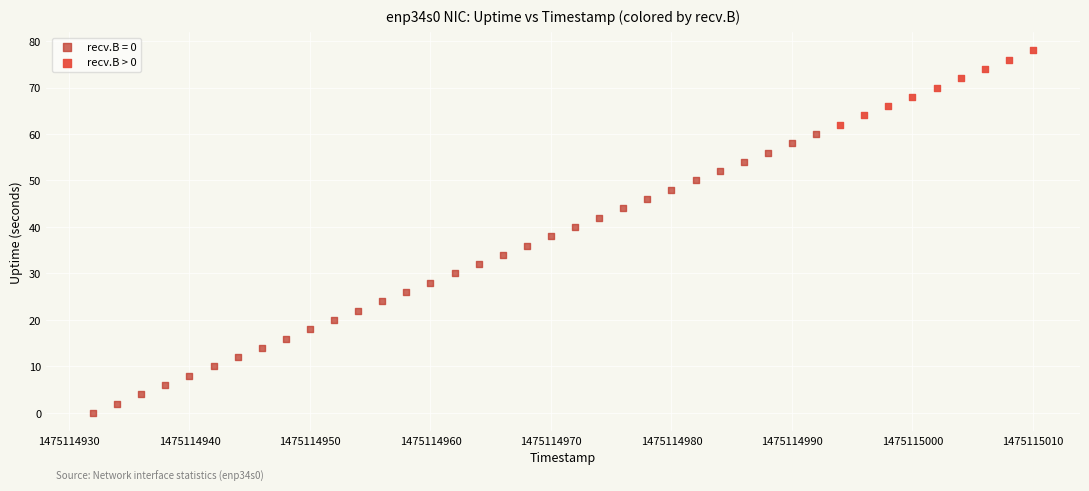

Which series contains the lowest Y value?

recv.B = 0